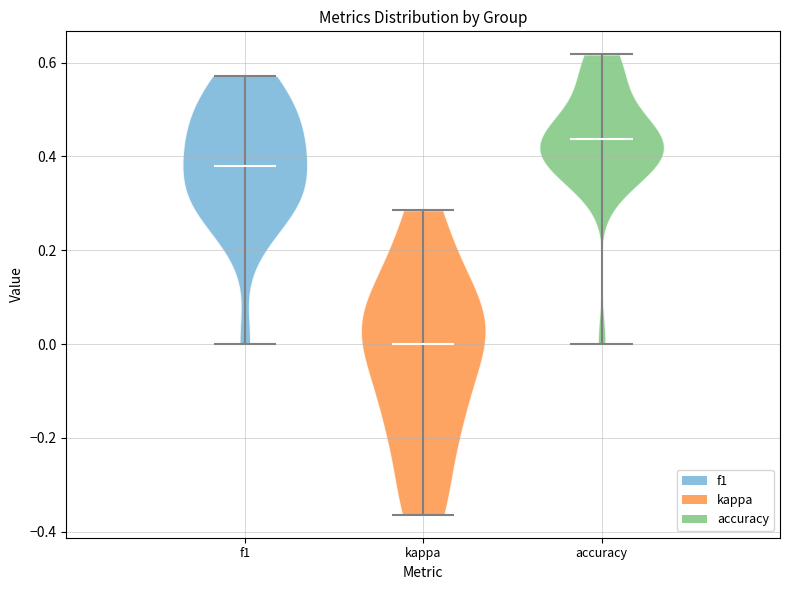

What is the lowest point the violin for accuracy reaches on the y-axis? The values are not printed on the chart, so give them approximately, as read against the axis.

0.00